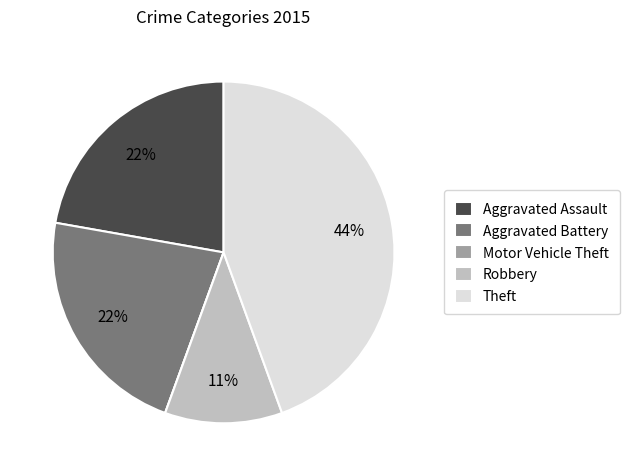

Which category has the biggest portion of the pie?

Theft